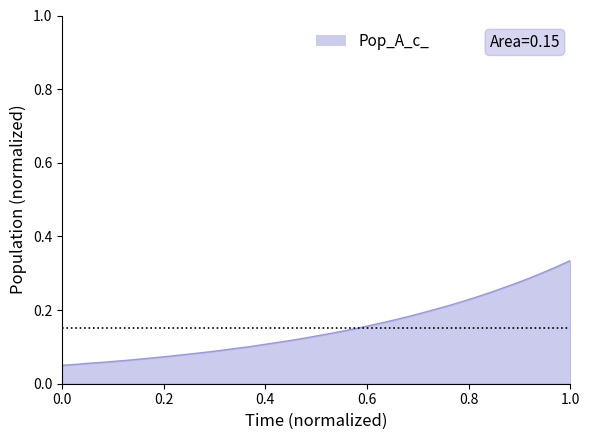

How many lines are shown in the chart?

1